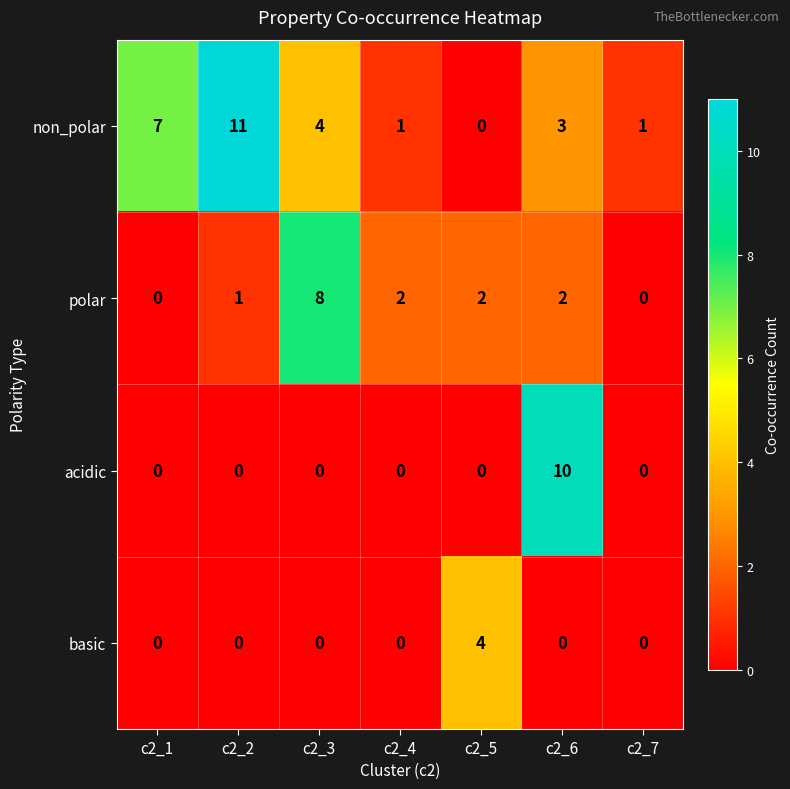

List the series in order of their peak value, highest first.

non_polar, acidic, polar, basic